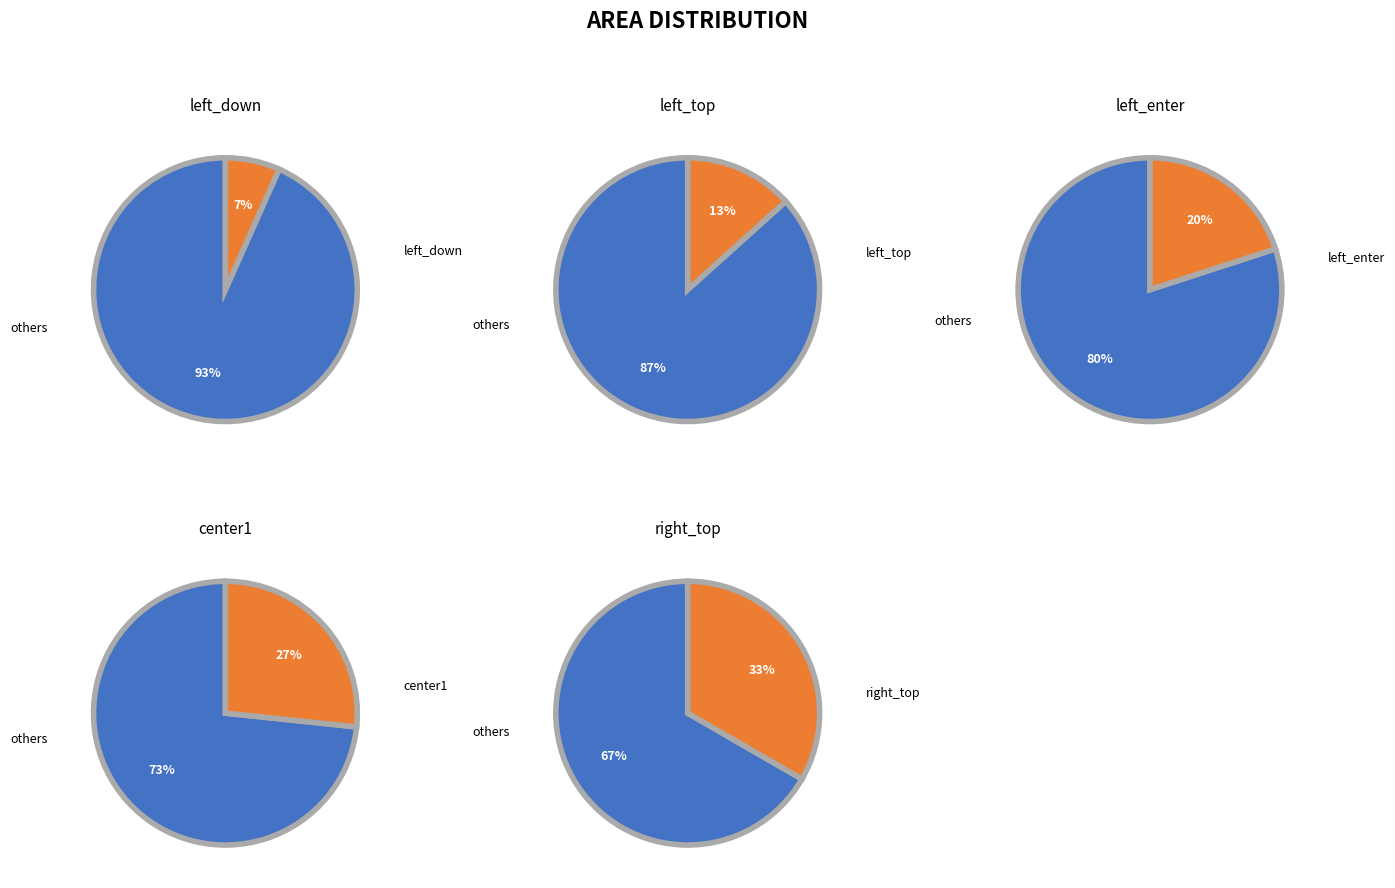

Is the sum of left_enter and right_top greater than half?

Yes